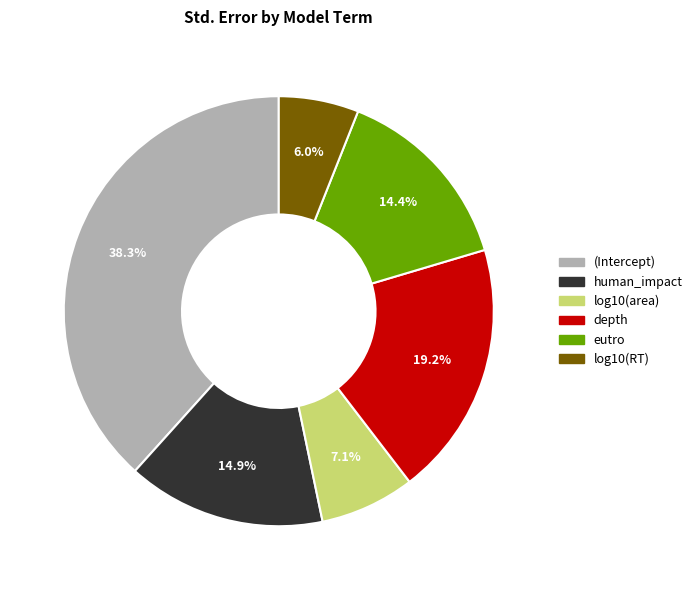

How many segments does this pie chart have?

6